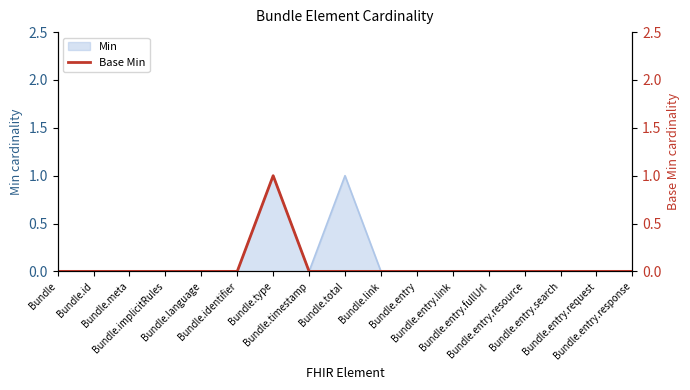

The value at Bundle.language is 0. True or false?

True